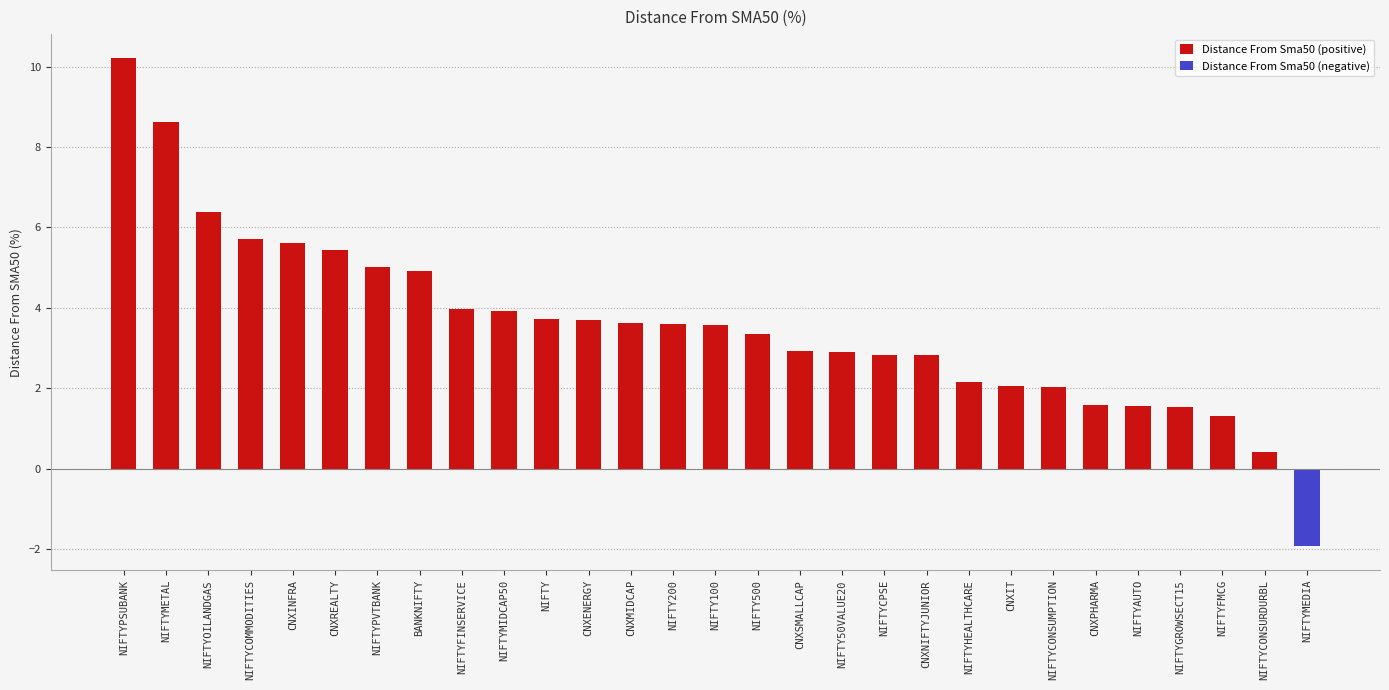

Reading left to right, transcribe all the data shown in this chart.

Distance From Sma50 (positive): 10.2	8.6	6.4	5.7	5.6	5.4	5.0	4.9	4.0	3.9	3.7	3.7	3.6	3.6	3.6	3.3	2.9	2.9	2.8	2.8	2.2	2.1	2.0	1.6	1.6	1.5	1.3	0.4	0.0
Distance From Sma50 (negative): 0.0	0.0	0.0	0.0	0.0	0.0	0.0	0.0	0.0	0.0	0.0	0.0	0.0	0.0	0.0	0.0	0.0	0.0	0.0	0.0	0.0	0.0	0.0	0.0	0.0	0.0	0.0	0.0	-1.9